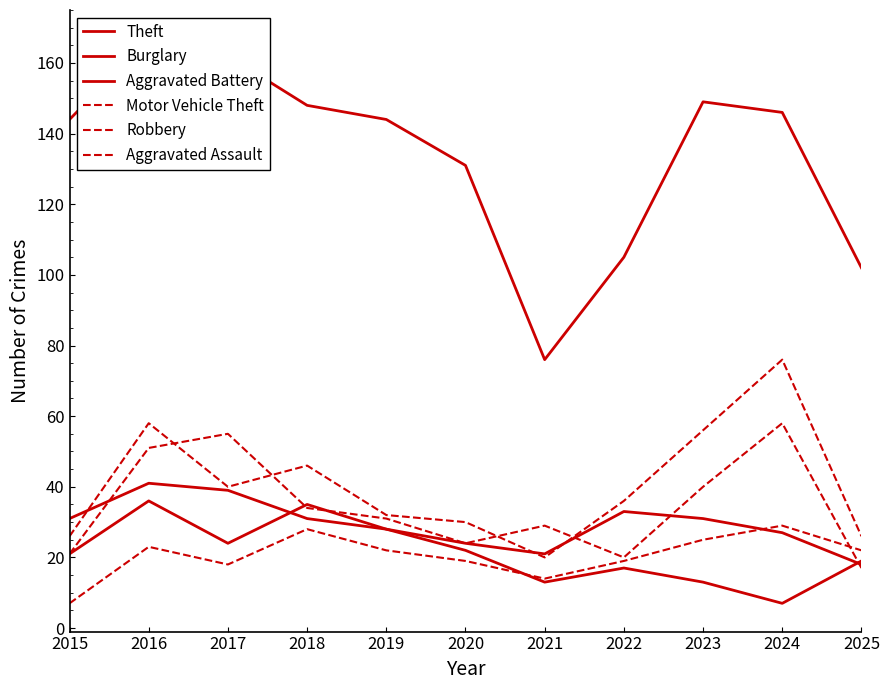

Is the value of Robbery at 2022 greater than the value of Motor Vehicle Theft at 2023?

No